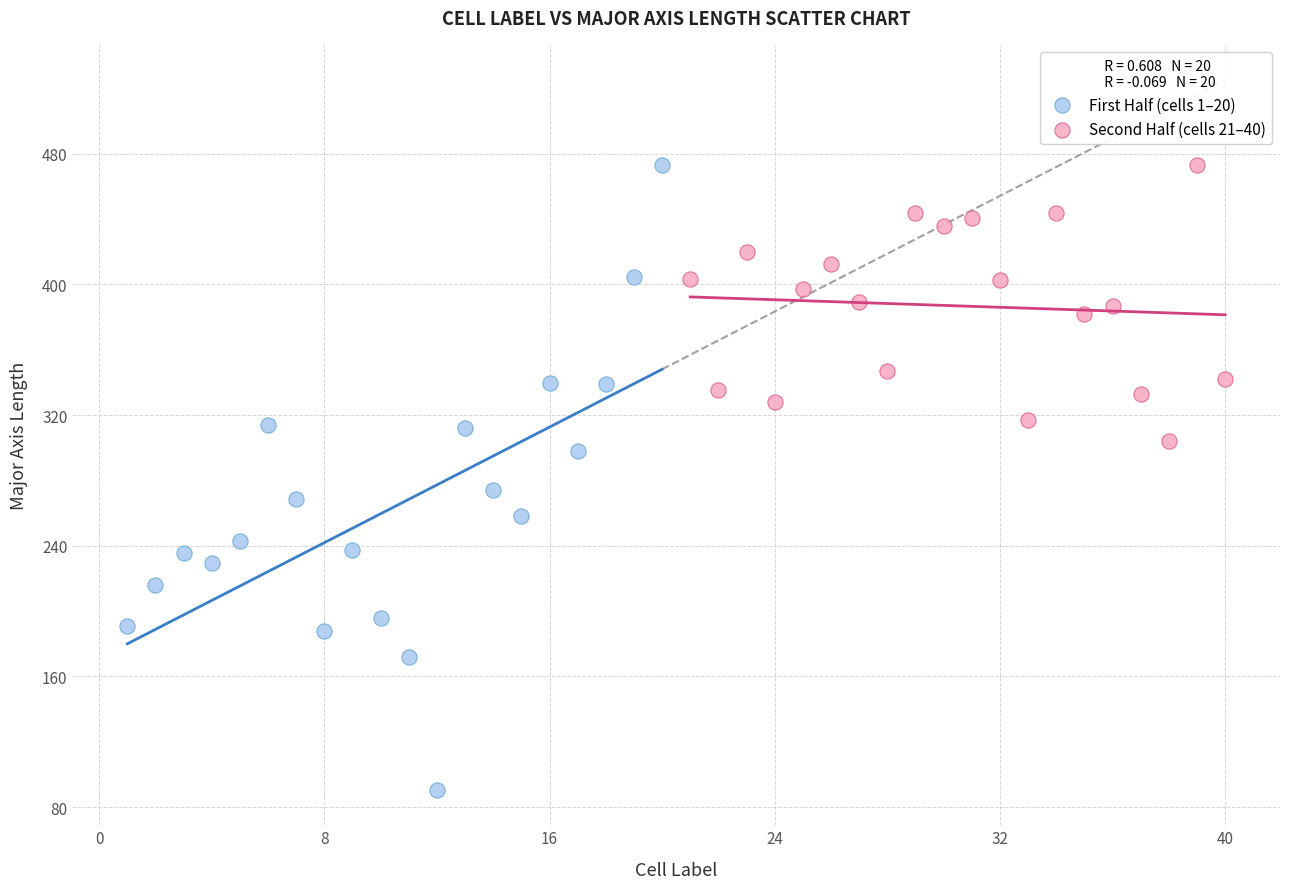

Which series reaches the minimum Y coordinate?

First Half (cells 1–20)